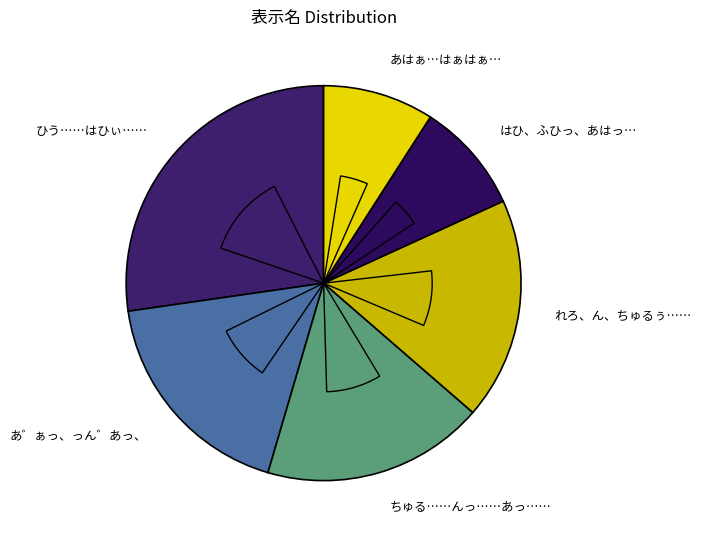

True or false: れろ、ん、ちゅるぅ……んあっ…… accounts for 31% of the total.

False